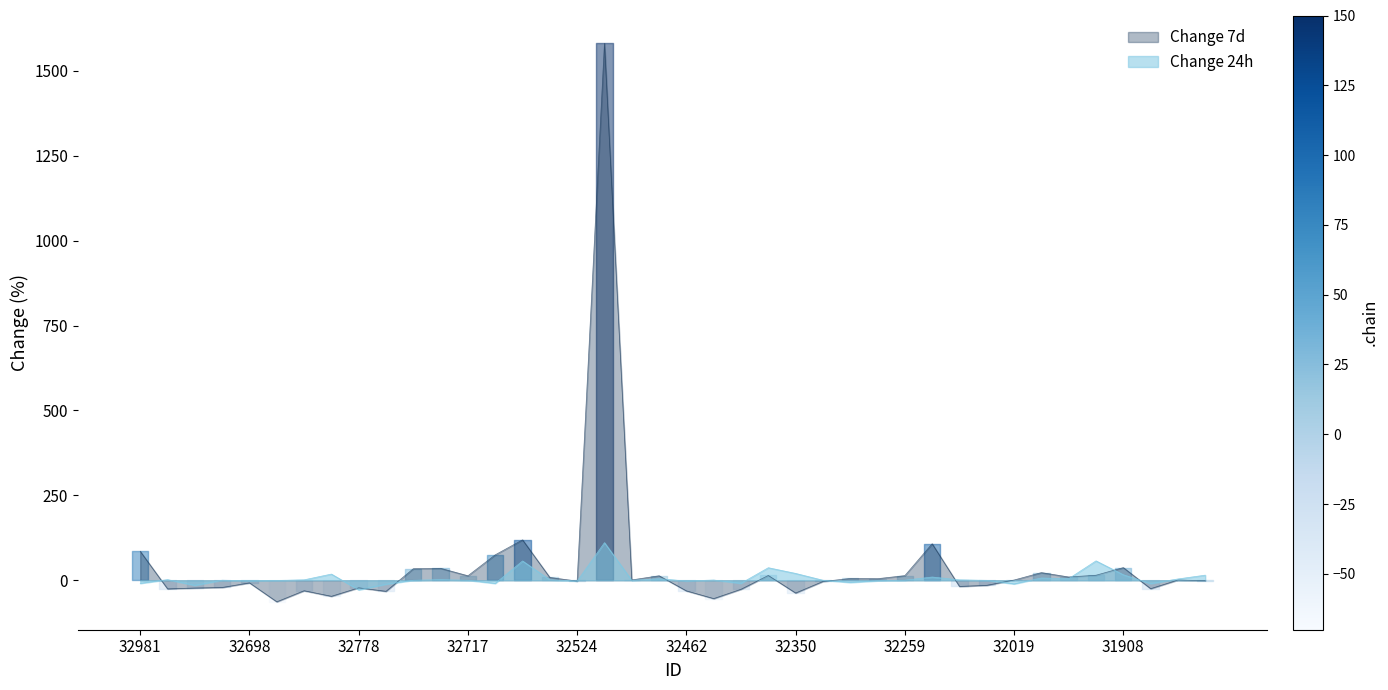

What is the approximate value of Change 24h at 32638?

-9.2